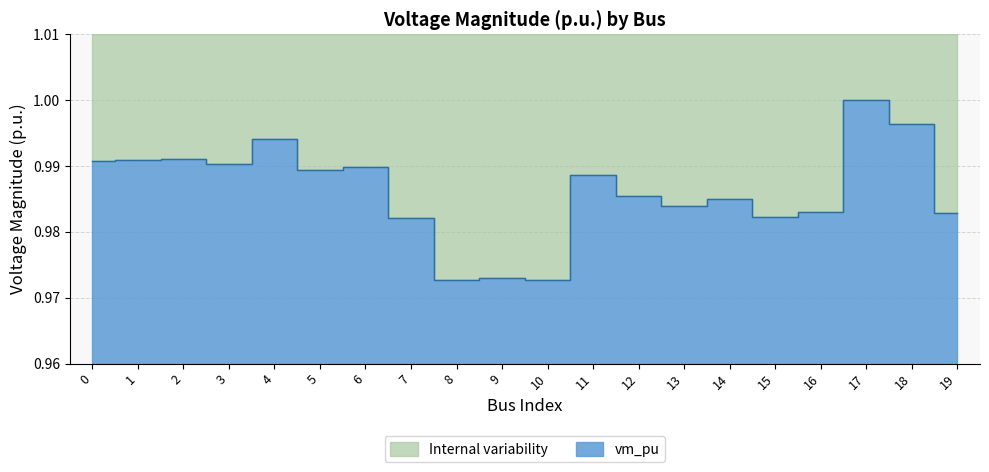

List the labels in order of value, largest first.

17, 18, 4, 2, 1, 0, 3, 6, 5, 11, 12, 14, 13, 16, 19, 15, 7, 9, 8, 10